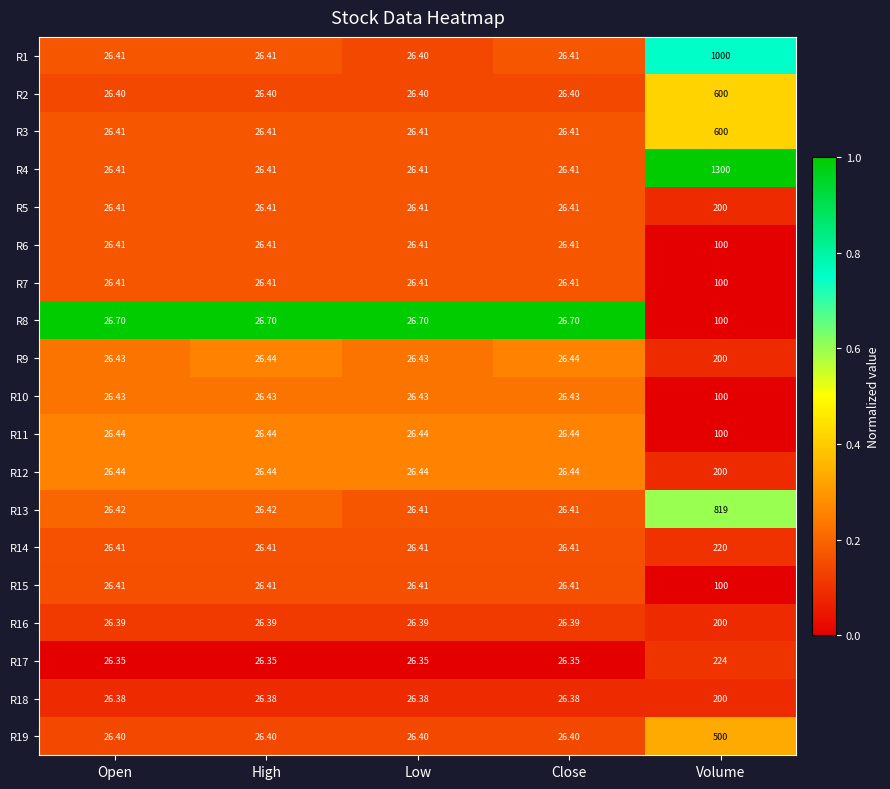

What is the greatest value displayed?

1300.0